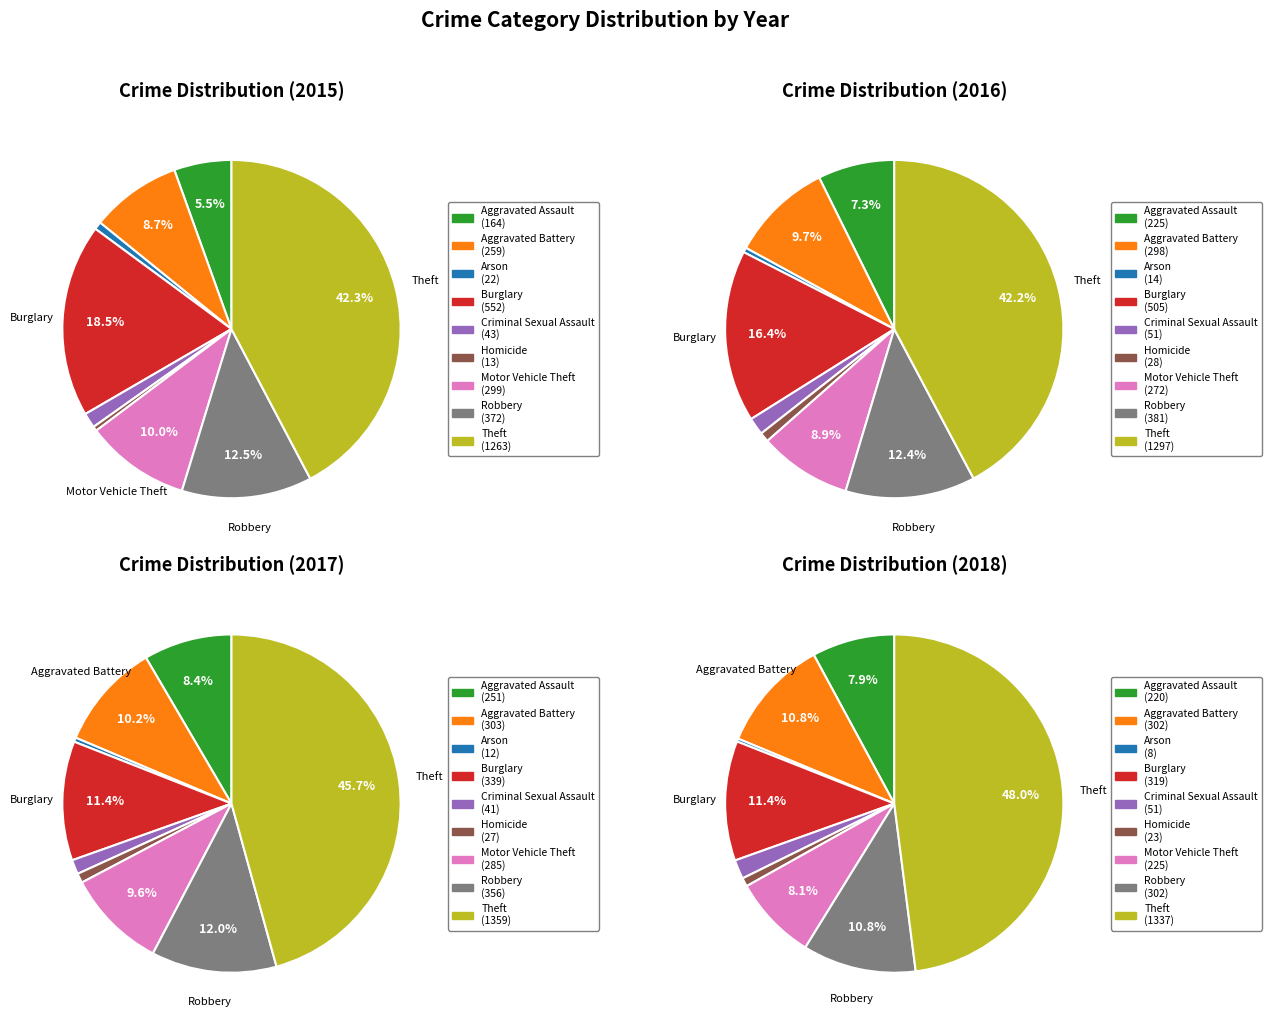

Is there a majority slice in this chart?

No